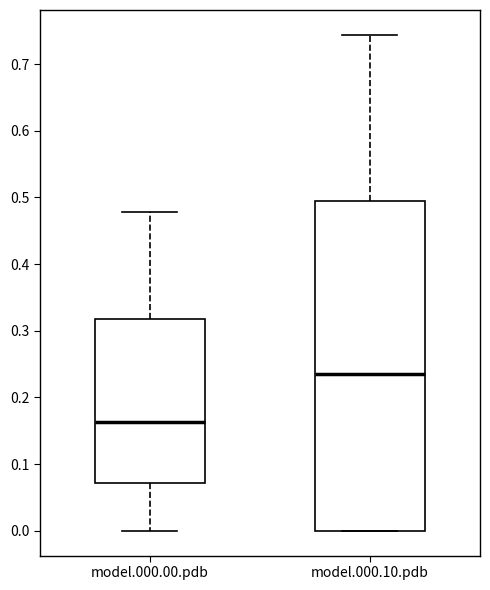

Which box's median line is the highest?

model.000.10.pdb